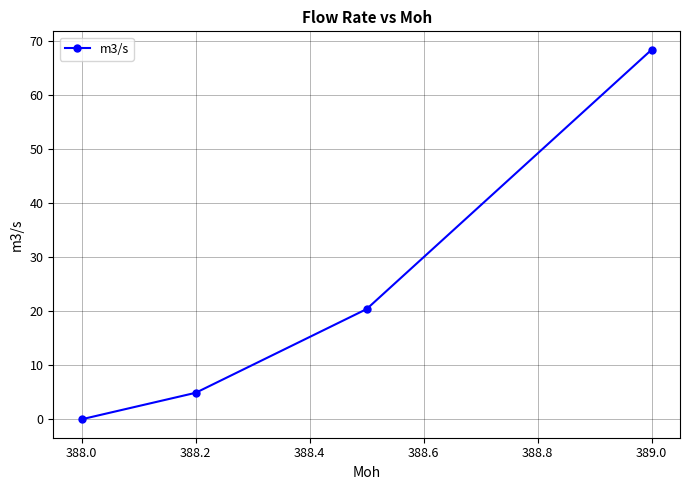

Count the number of categories in the chart.

4